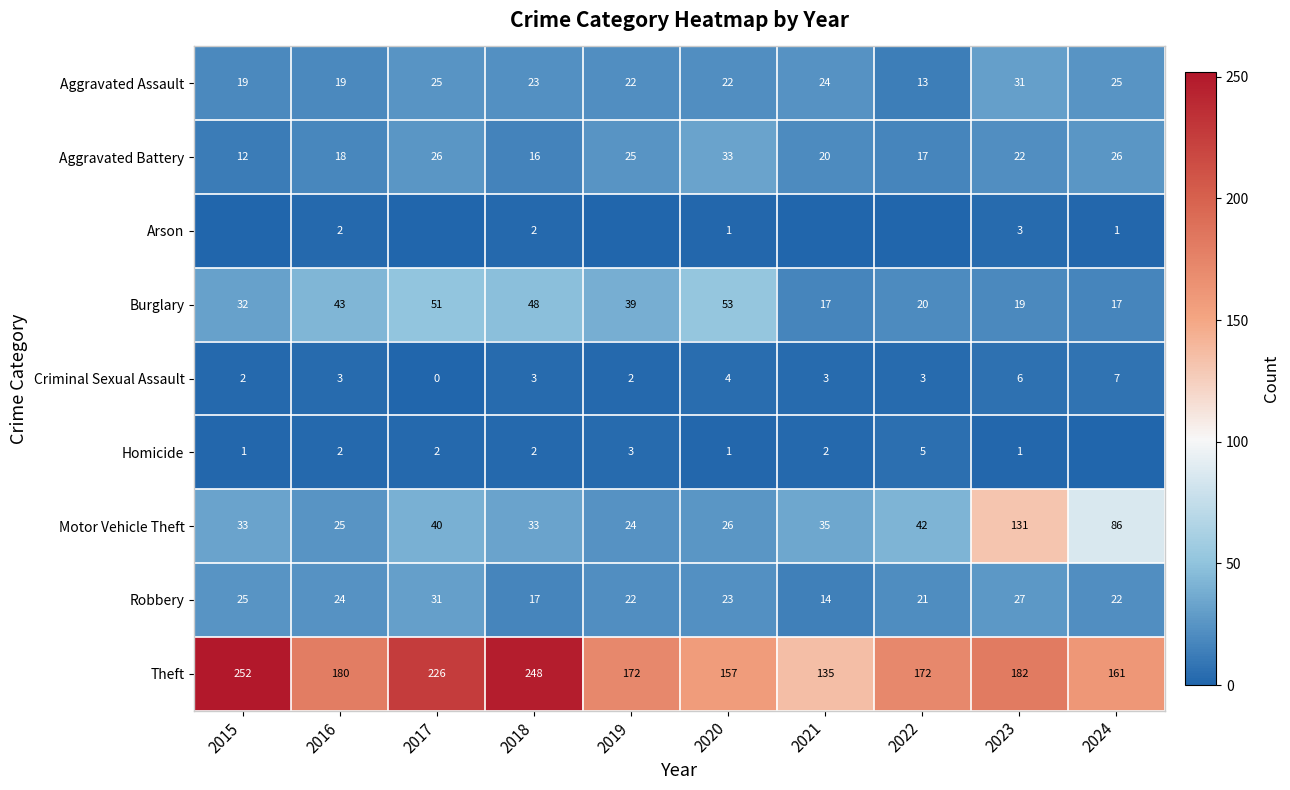

Where does the Burglary series first go above 39?

2016